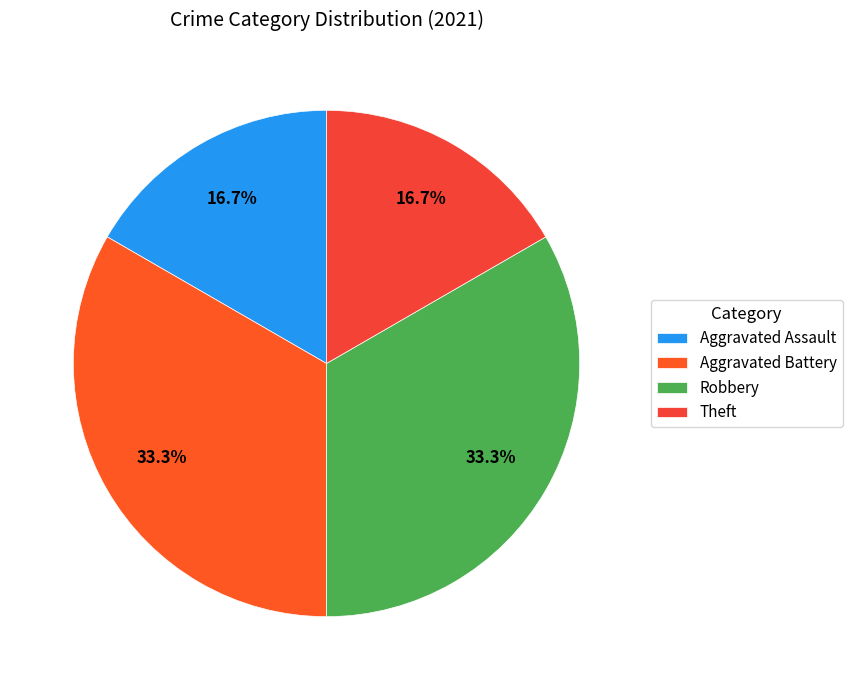

How many segments does this pie chart have?

4